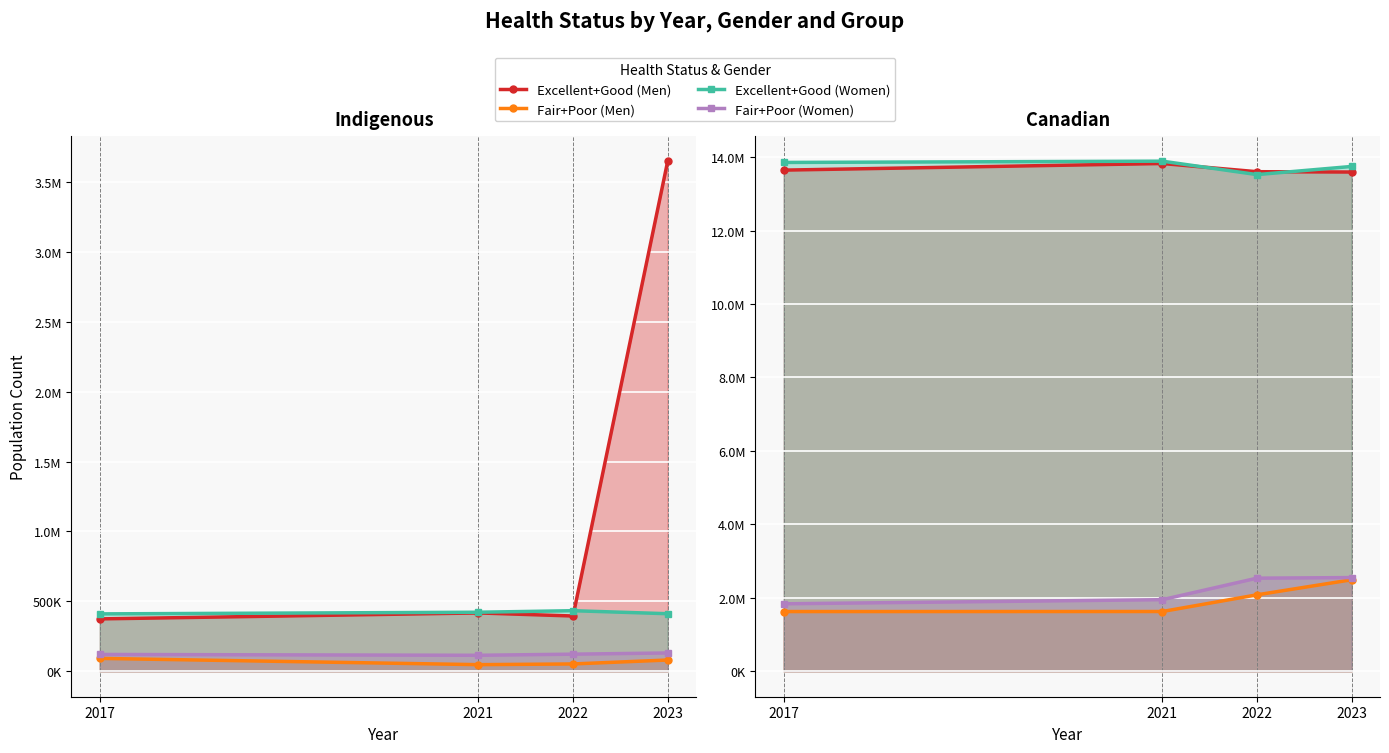

What is the lowest value of the Excellent+Good (Men) series?

13593000